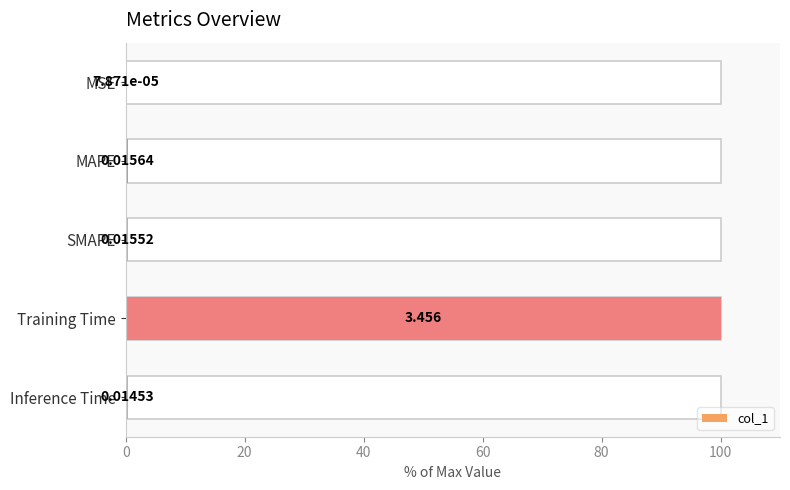

Count the number of data series in this chart.

1